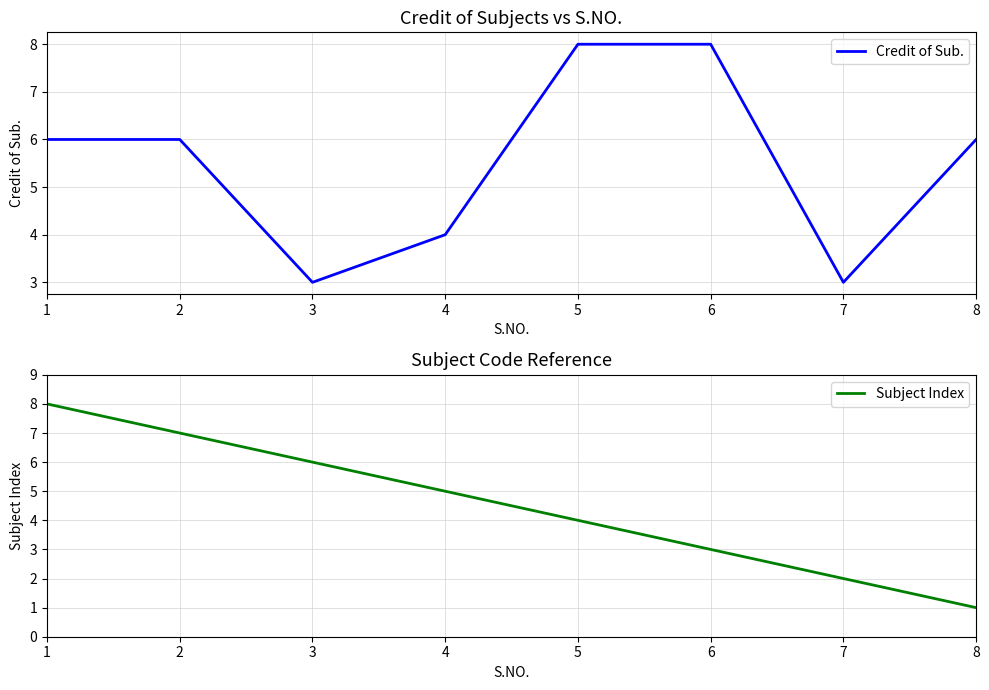

Which series changed the most between 1 and 2?

Subject Index